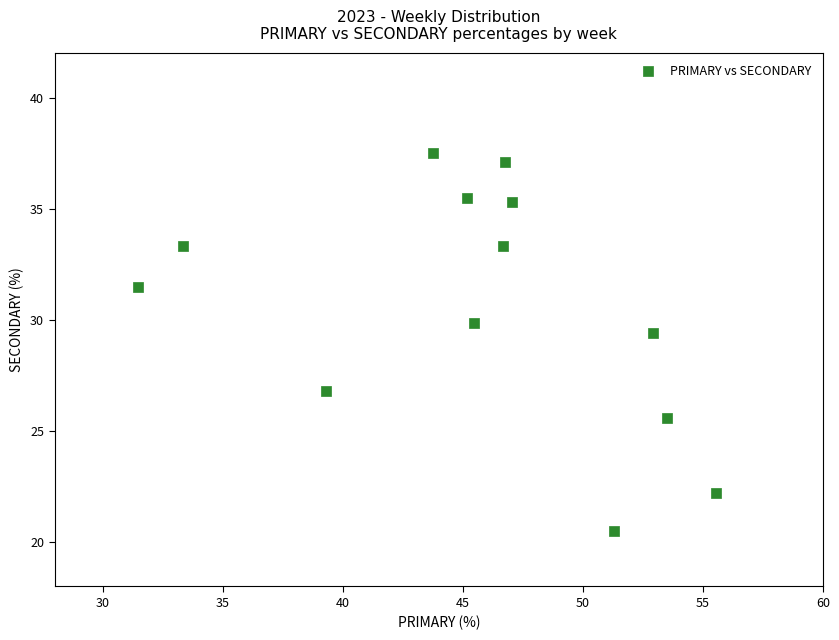

What is the range of X values (max minus min)?

24.1